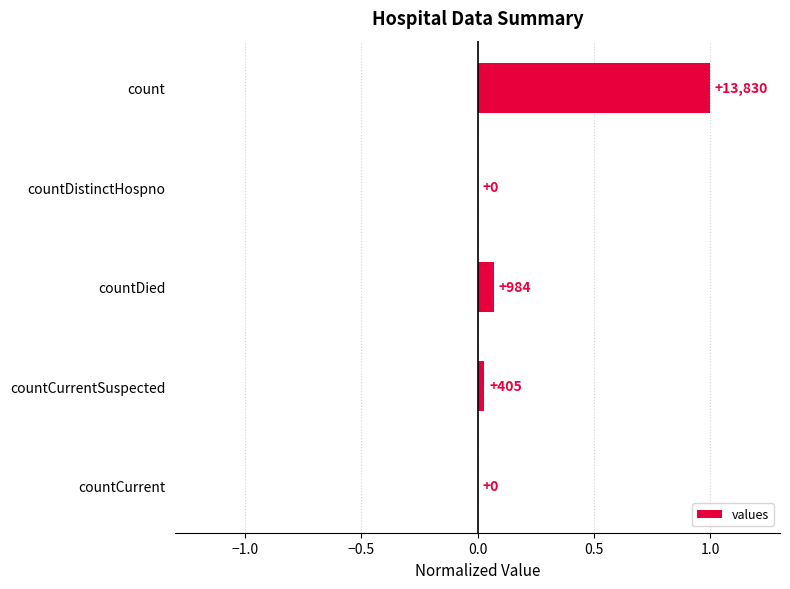

Are the bars horizontal?

Yes